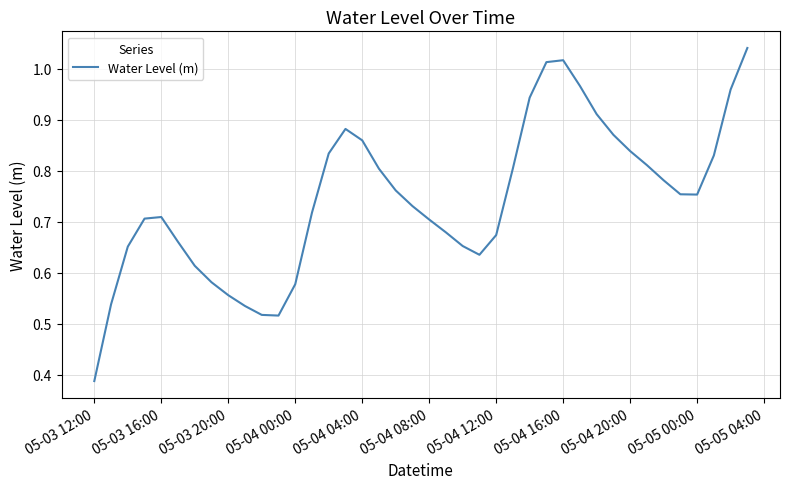

The value at 05-04 20:00 is 0.2. True or false?

False